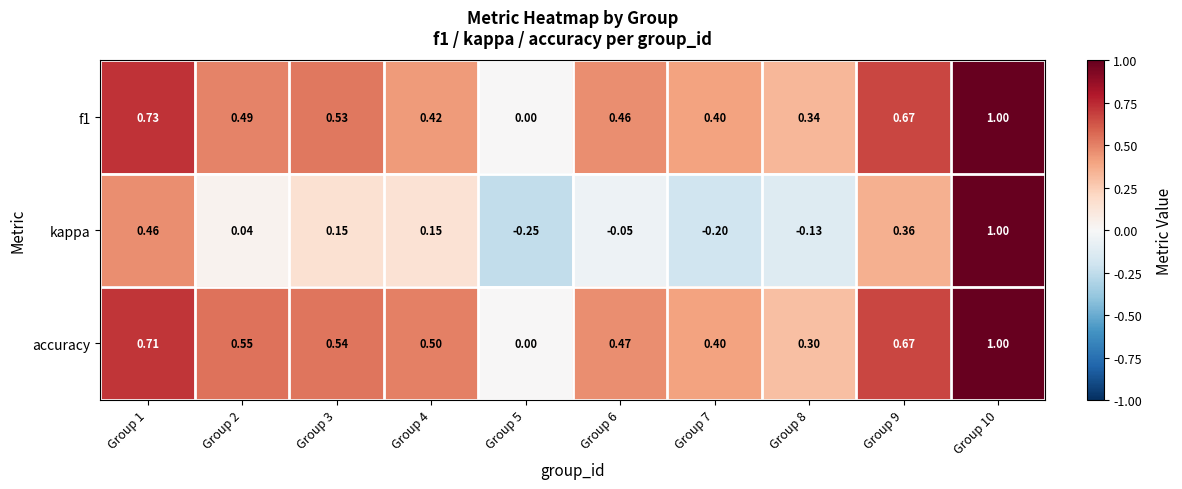

Between Group 6 and Group 7, which series saw the biggest shift?

kappa